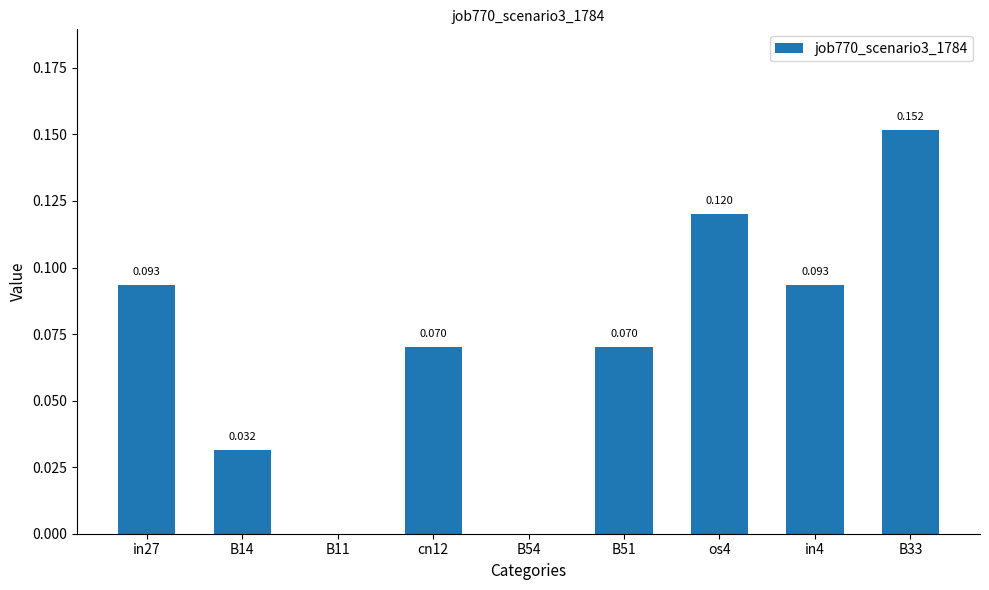

List the labels in order of value, largest first.

B33, os4, in27, in4, cn12, B51, B14, B11, B54